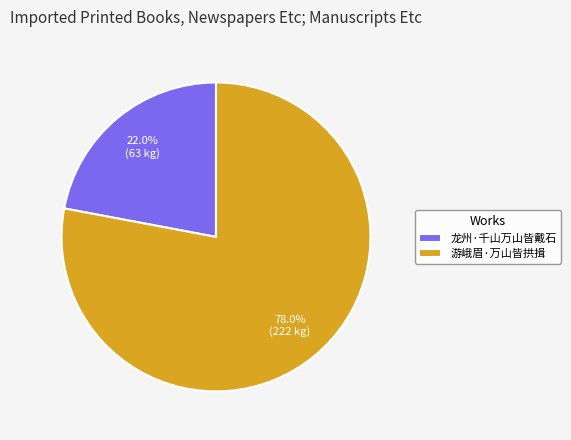

Which category has the smallest portion of the pie?

龙州·千山万山皆戴石